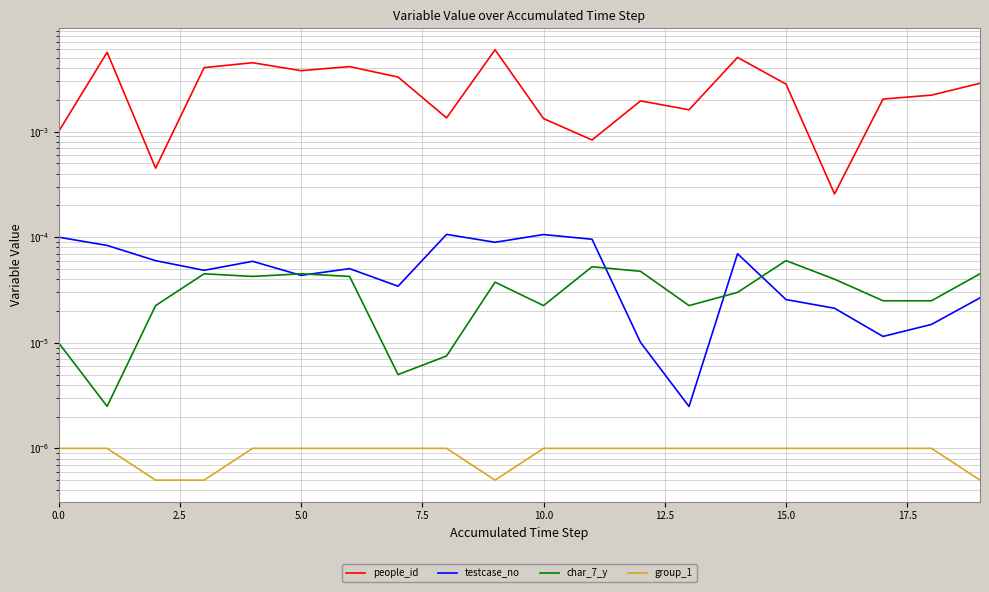

Which series has the largest total across all categories?

people_id